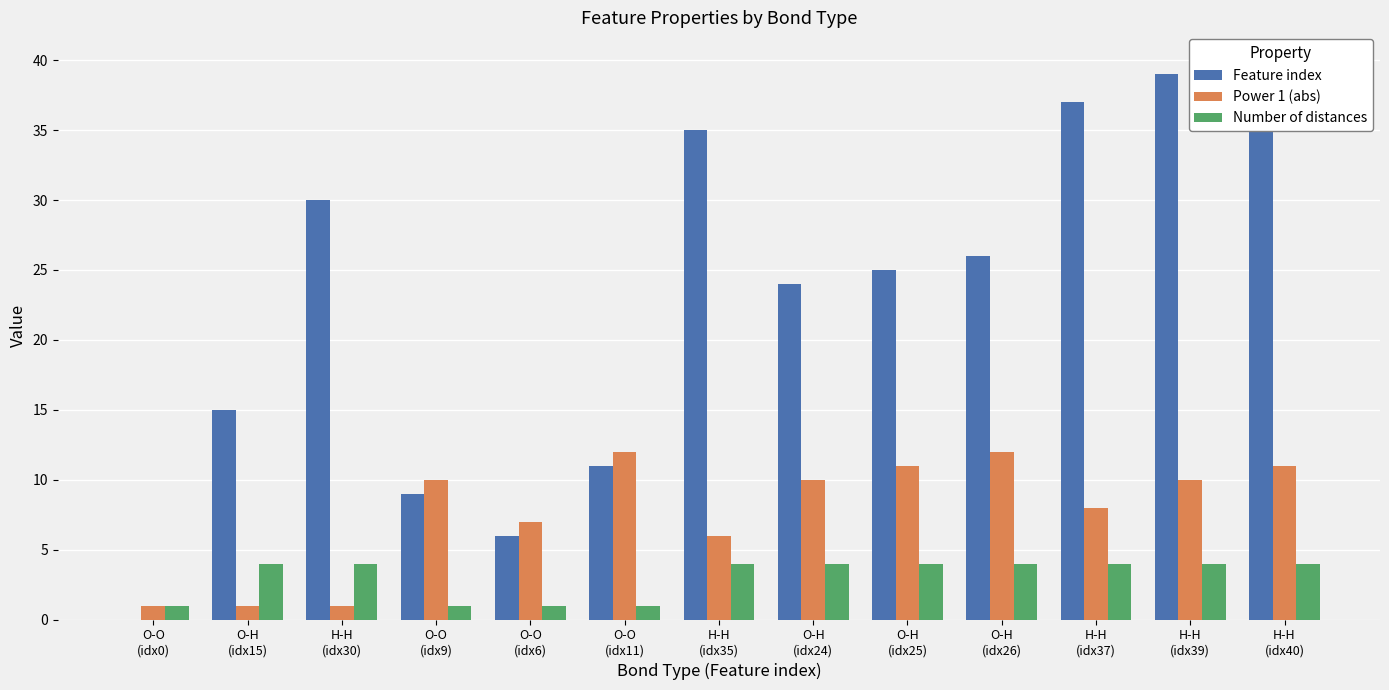

Reading left to right, what are all the values shown in this chart?

Feature index: O-O
(idx0)=0	O-H
(idx15)=15	H-H
(idx30)=30	O-O
(idx9)=9	O-O
(idx6)=6	O-O
(idx11)=11	H-H
(idx35)=35	O-H
(idx24)=24	O-H
(idx25)=25	O-H
(idx26)=26	H-H
(idx37)=37	H-H
(idx39)=39	H-H
(idx40)=40
Power 1 (abs): O-O
(idx0)=1	O-H
(idx15)=1	H-H
(idx30)=1	O-O
(idx9)=10	O-O
(idx6)=7	O-O
(idx11)=12	H-H
(idx35)=6	O-H
(idx24)=10	O-H
(idx25)=11	O-H
(idx26)=12	H-H
(idx37)=8	H-H
(idx39)=10	H-H
(idx40)=11
Number of distances: O-O
(idx0)=1	O-H
(idx15)=4	H-H
(idx30)=4	O-O
(idx9)=1	O-O
(idx6)=1	O-O
(idx11)=1	H-H
(idx35)=4	O-H
(idx24)=4	O-H
(idx25)=4	O-H
(idx26)=4	H-H
(idx37)=4	H-H
(idx39)=4	H-H
(idx40)=4